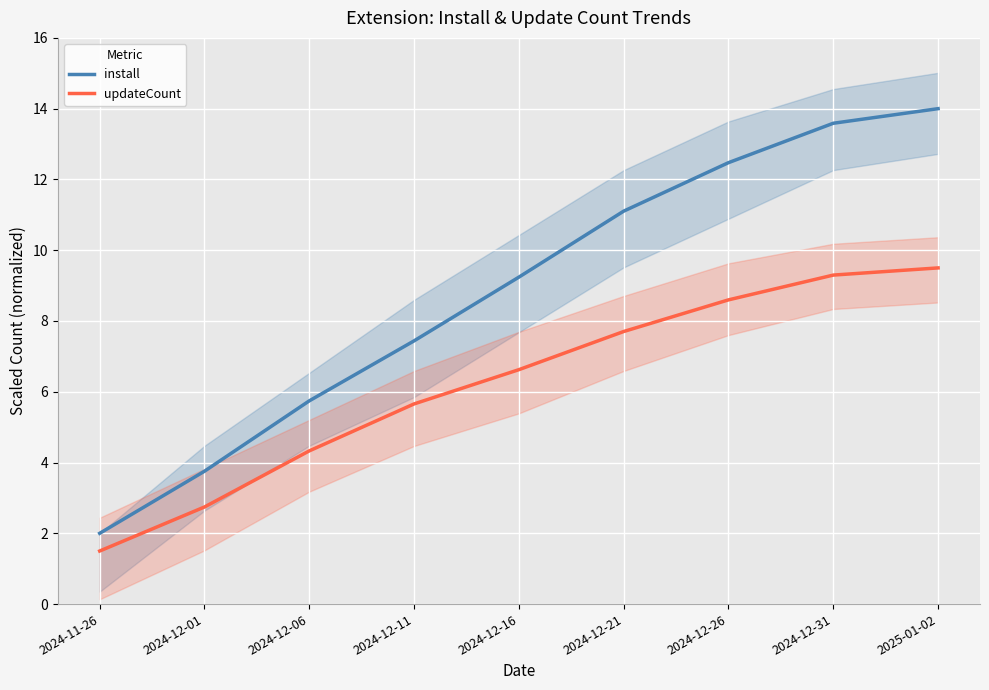

What is the minimum value for install?

2.0